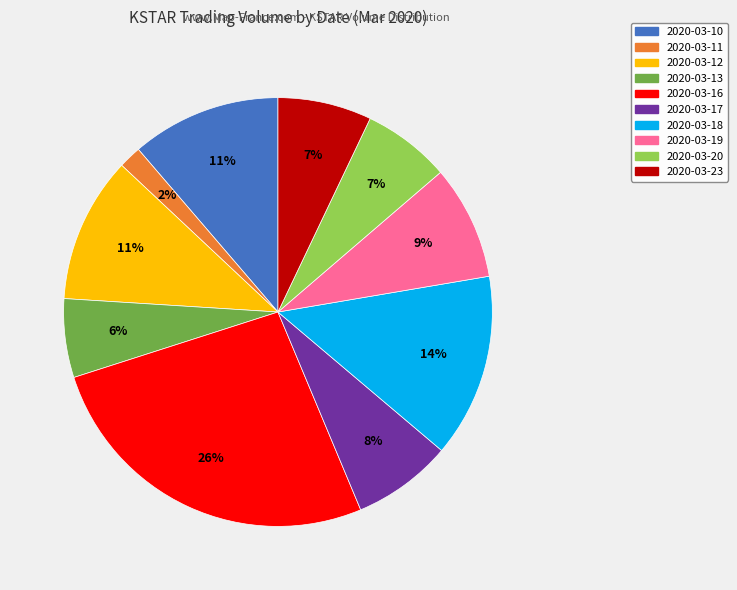

The 2020-03-23 slice represents 20% of the pie. True or false?

False